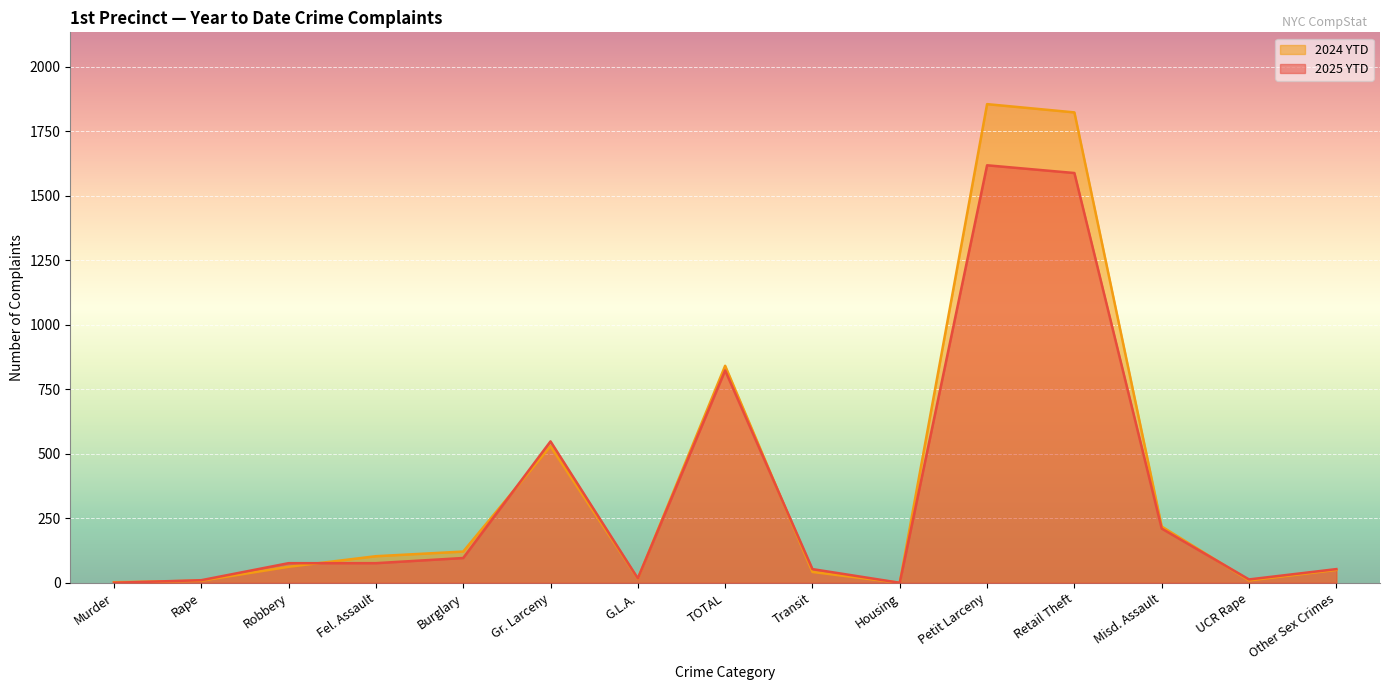

What is the sum of all 2025 YTD values?

5181